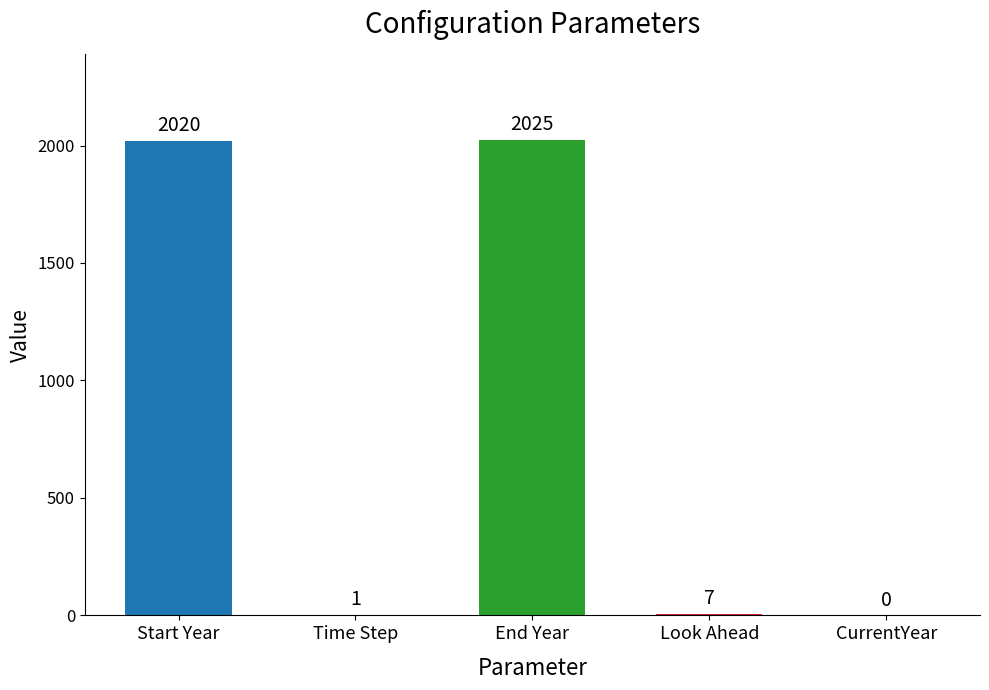

What is the sum of the values at End Year and Look Ahead?

2032